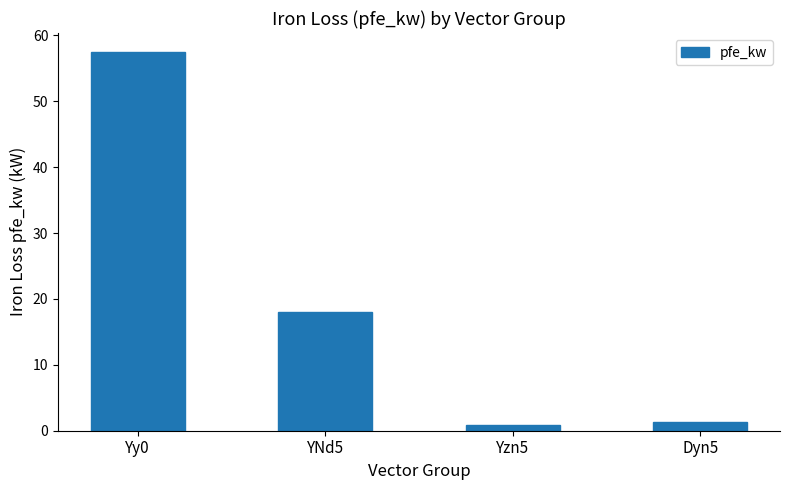

How many categories are shown in the chart?

4